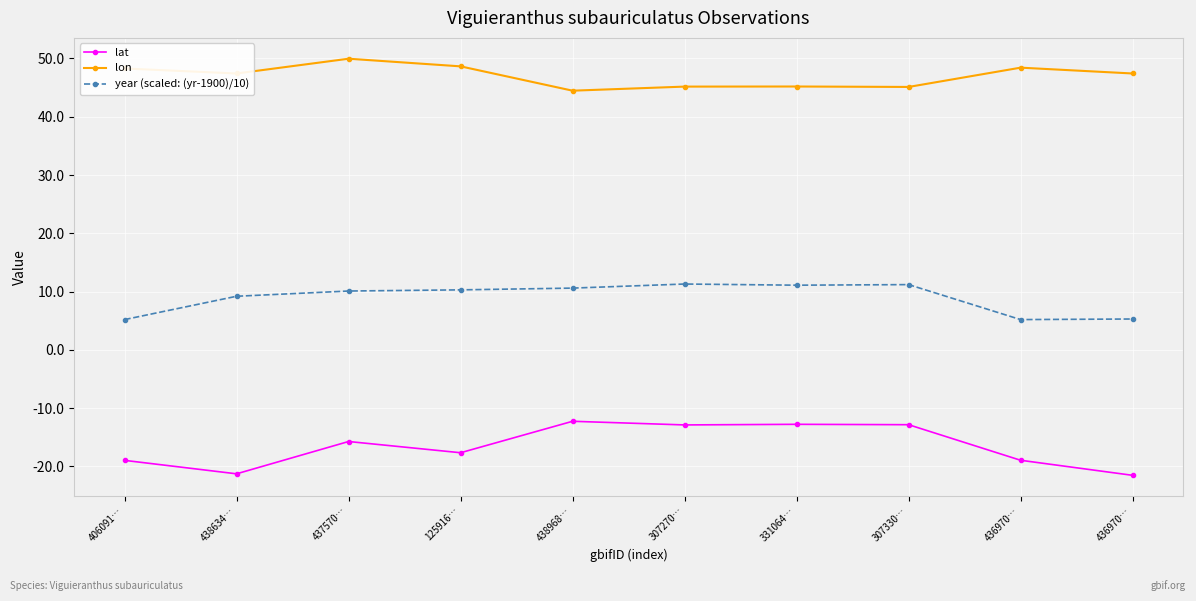

What are all the series names shown in the legend?

lat, lon, year (scaled: (yr-1900)/10)